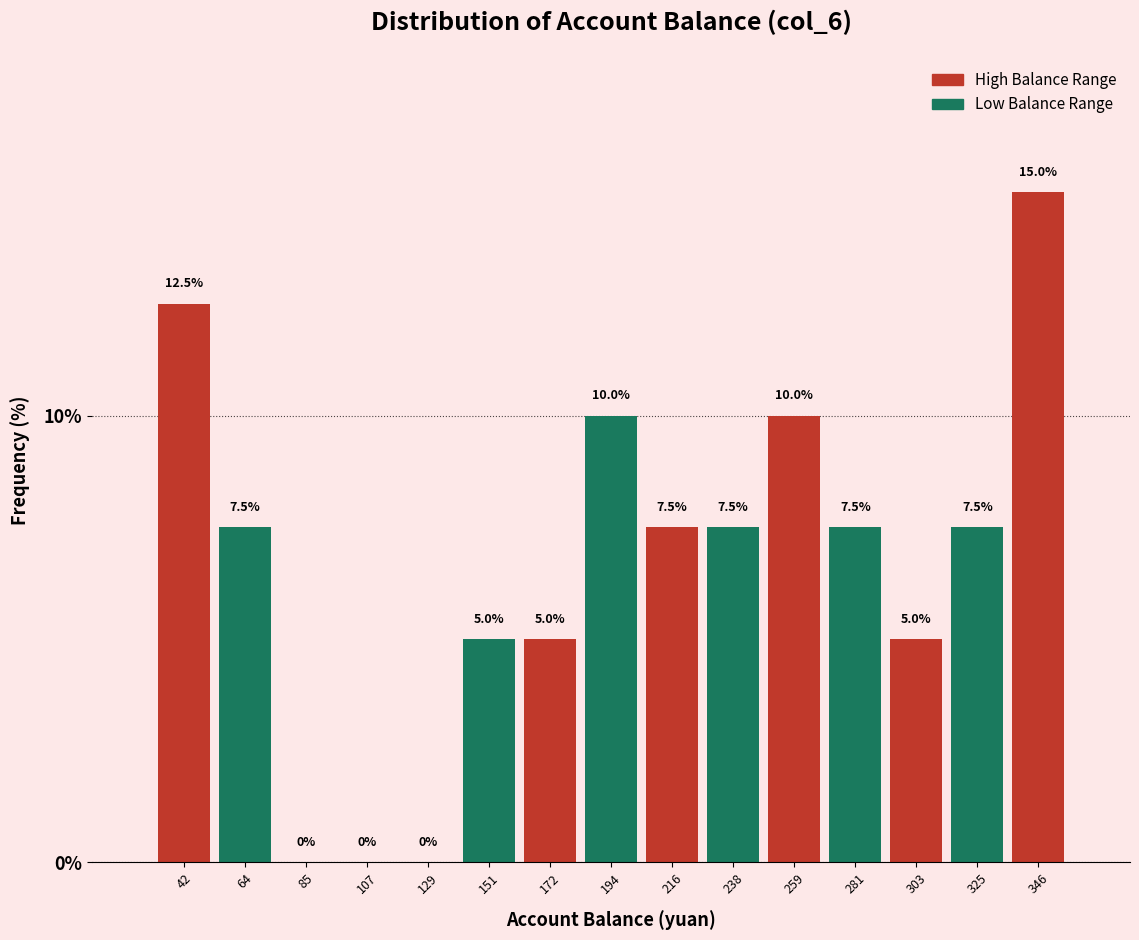

Reading left to right, transcribe this chart: for each bar, give the range it covers on the x-axis and its height. The bar edges are not printed on the chart, so give them approximately, as read against the axis.

30 to 55: 12.5
55 to 75: 7.5
75 to 95: 0.0
95 to 120: 0.0
120 to 140: 0.0
140 to 160: 5.0
160 to 185: 5.0
185 to 205: 10.0
205 to 225: 7.5
225 to 250: 7.5
250 to 270: 10.0
270 to 295: 7.5
295 to 315: 5.0
315 to 335: 7.5
335 to 360: 15.0